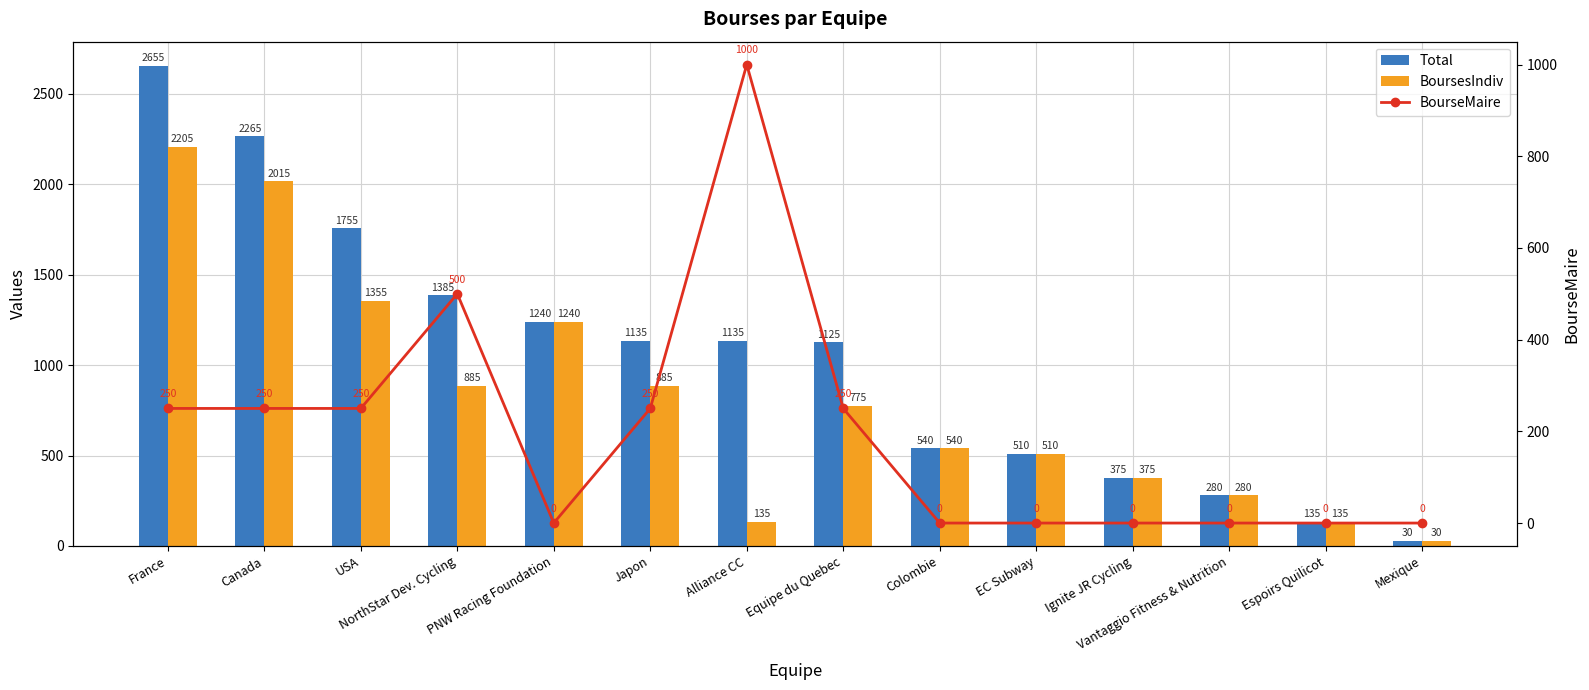

True or false: Total has a value of 280 at Vantaggio Fitness & Nutrition.

True